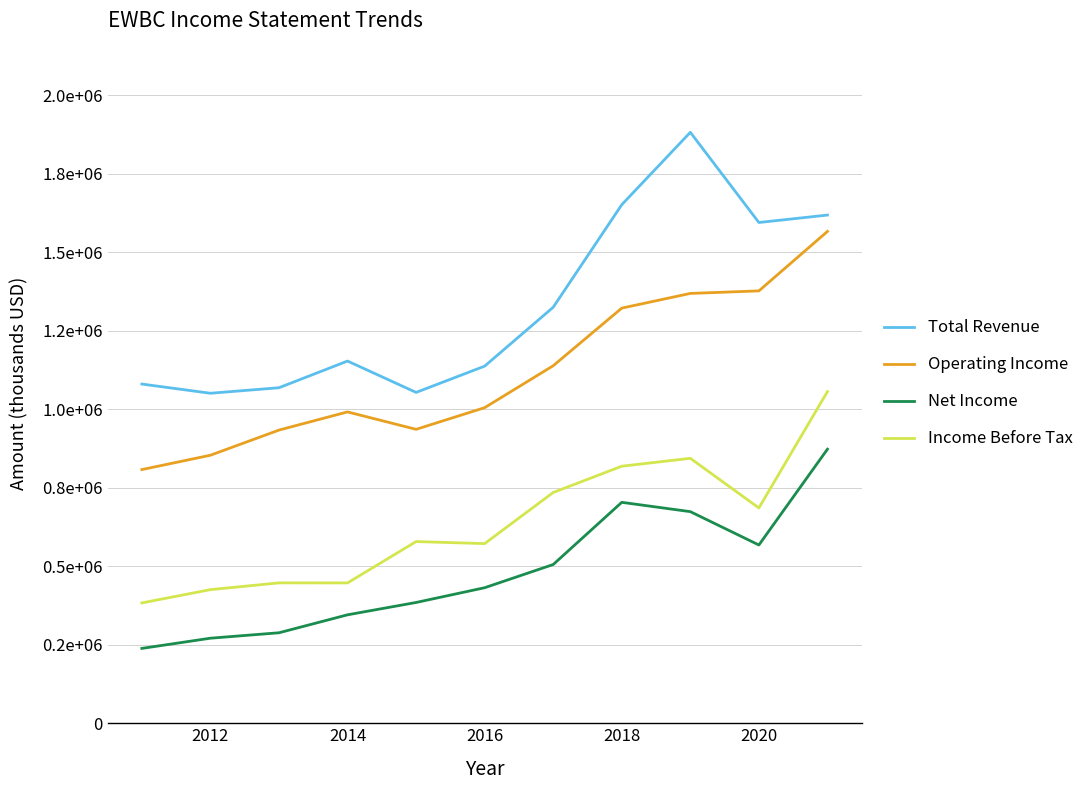

What is the smallest value displayed?

238400